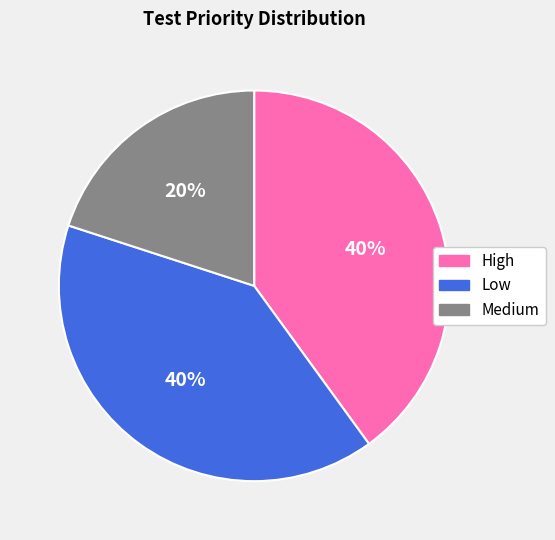

Approximately how many times larger is the value at Low compared to Medium?

2.0